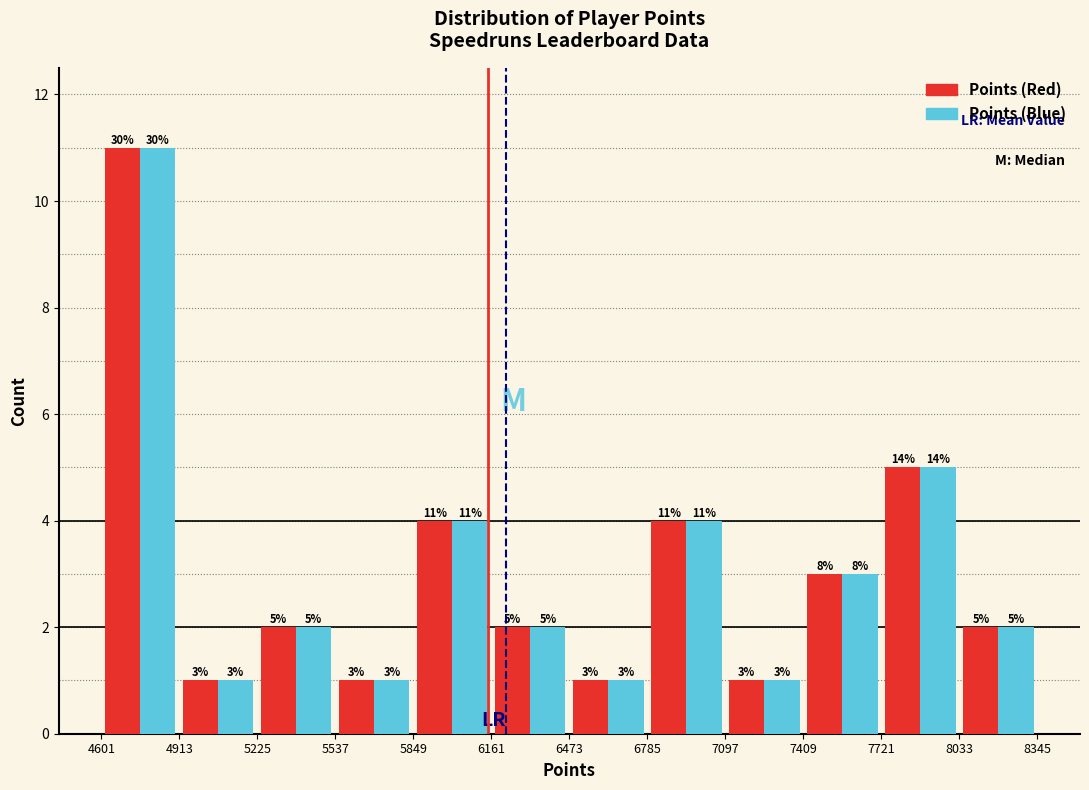

In the Points (Blue) series, which range on the x-axis has the tallest bar?

4601 to 4913